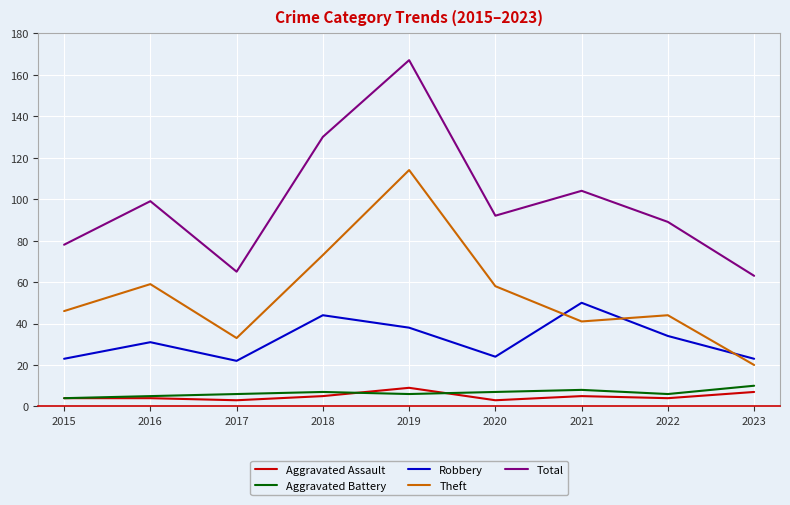

Which series has the largest range (max minus min)?

Total